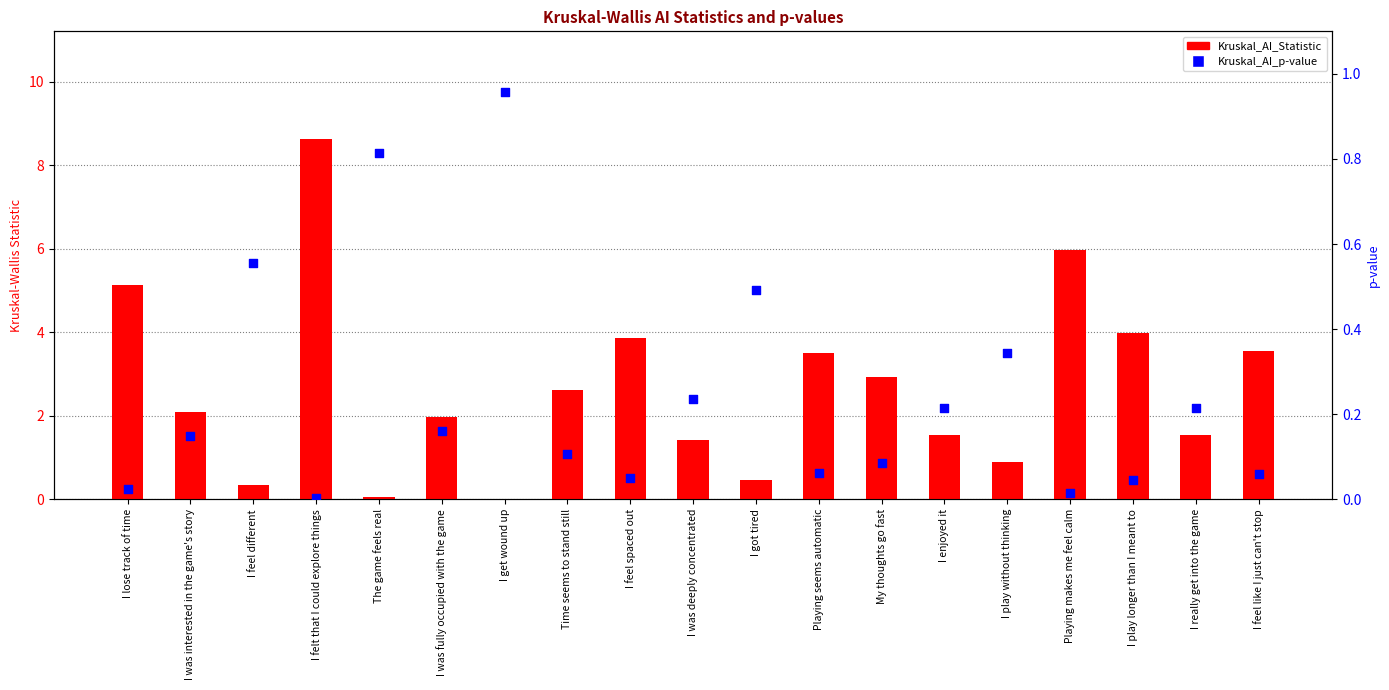

At how many categories does at least one series exceed 8?

1